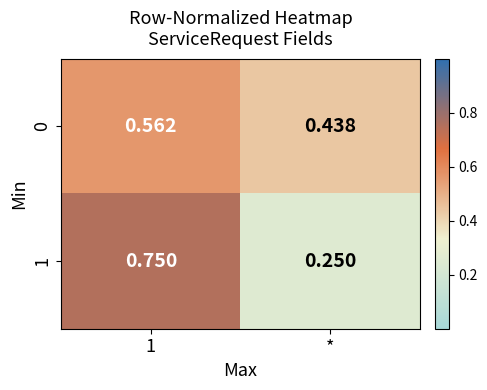

At which category is the sum across all series the highest?

1